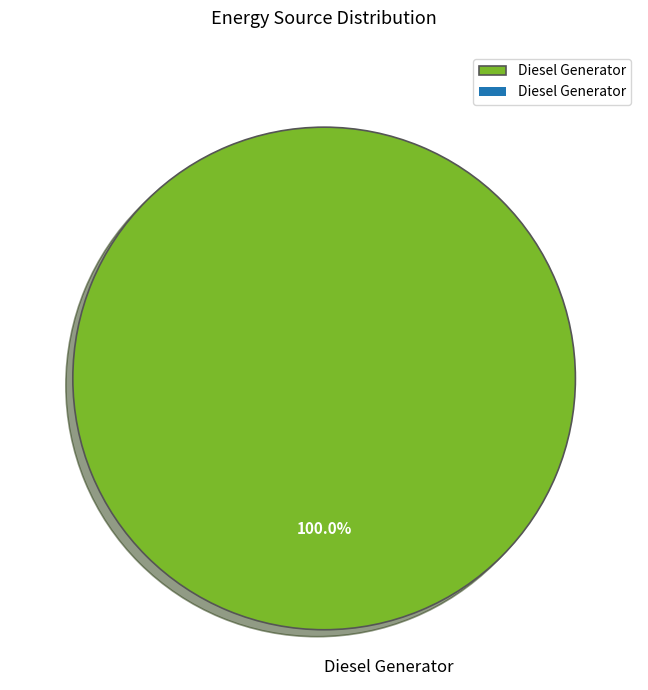

How many segments does this pie chart have?

1